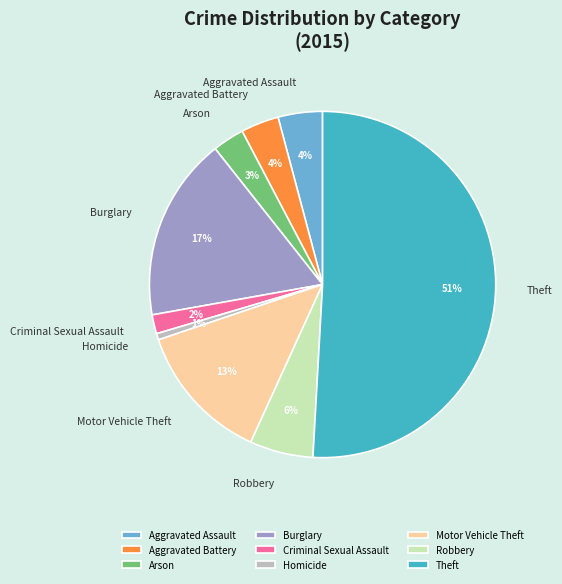

The Homicide slice represents 1% of the pie. True or false?

True